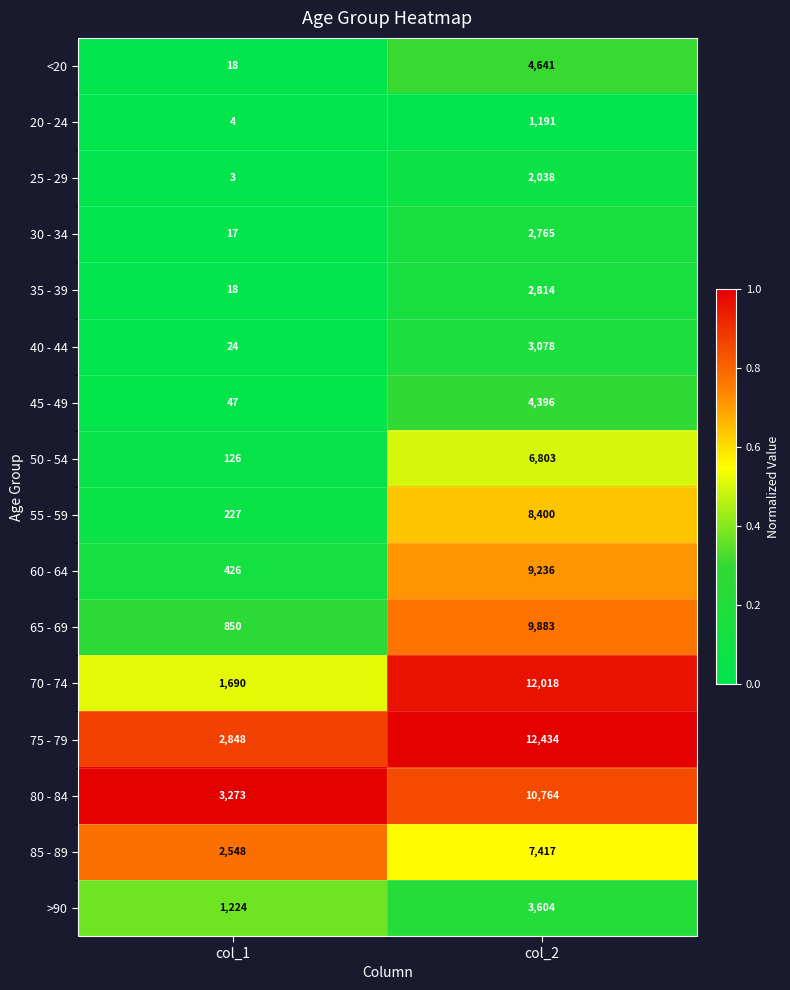

What is the sum of the 85 - 89 values at col_1 and col_2?

9965